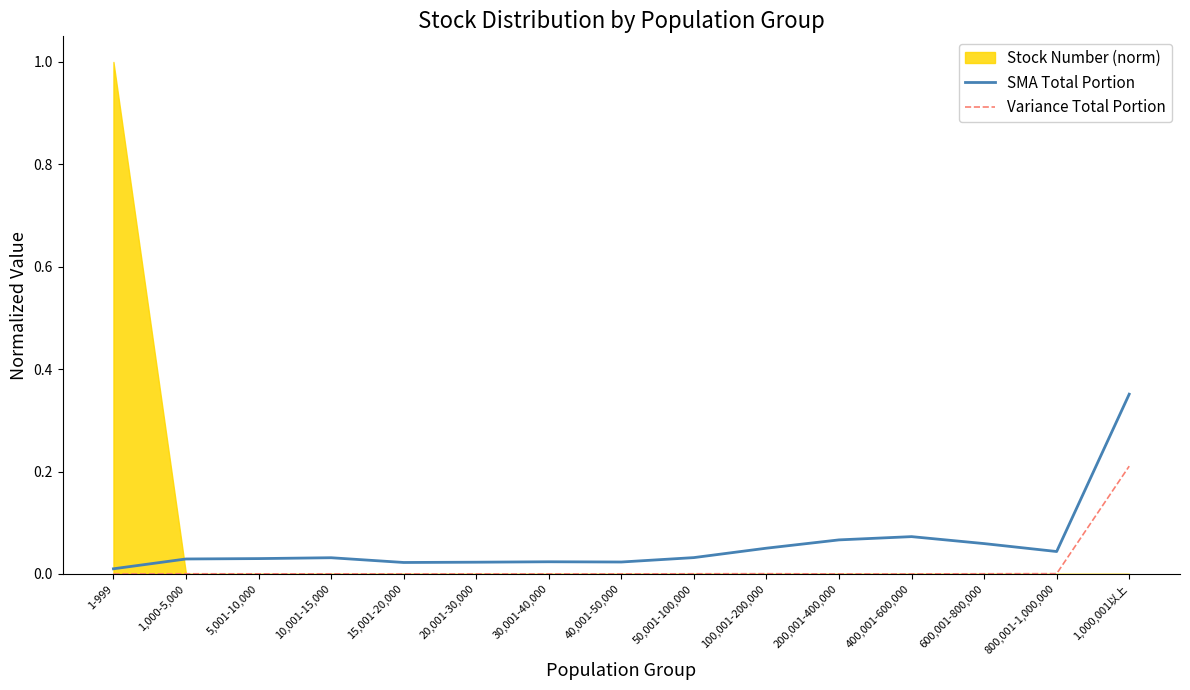

Which series changed the most between 50,001-100,000 and 400,001-600,000?

SMA Total Portion